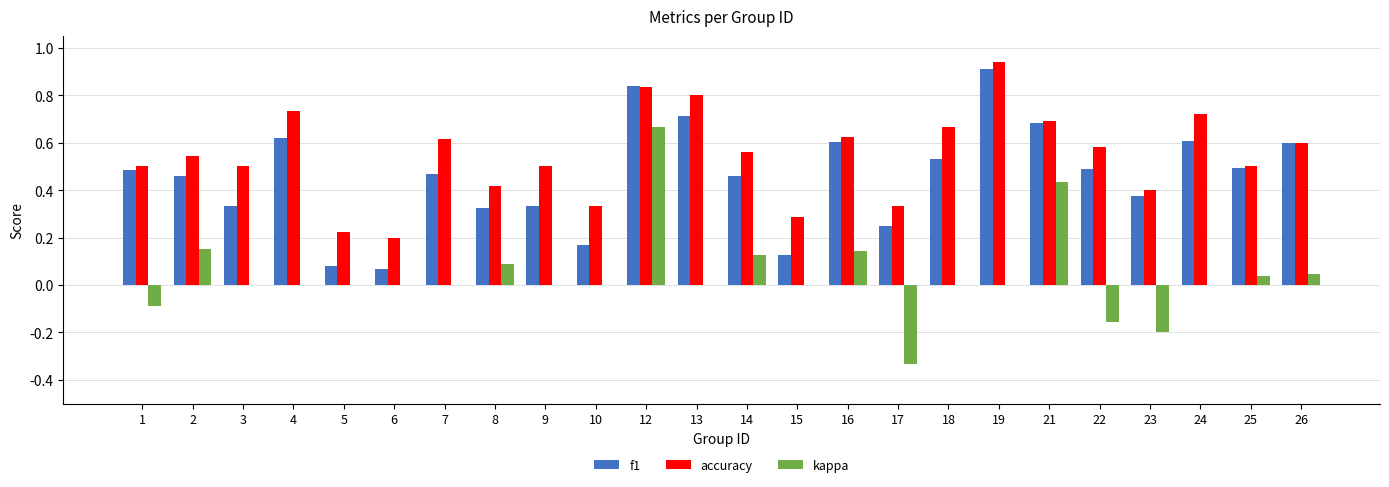

The value of accuracy at 3 is 0.5. True or false?

True